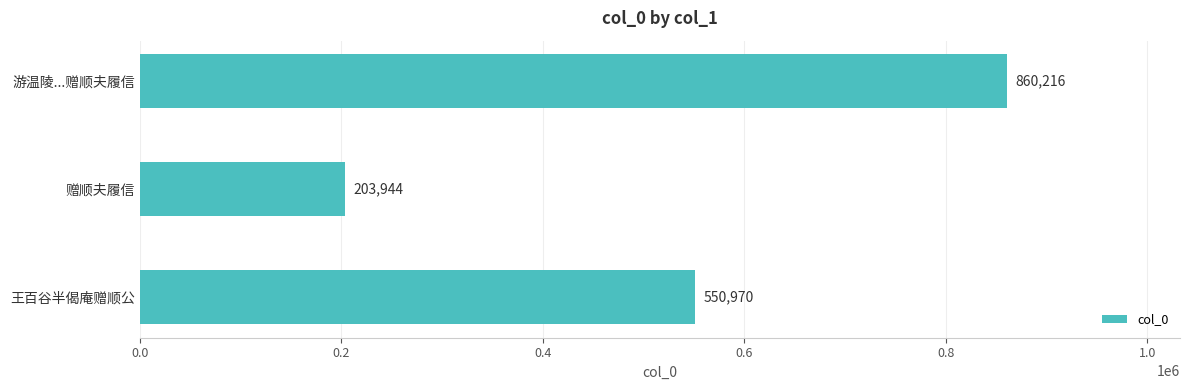

What is the change in value from 赠顺夫履信 to 游温陵...赠顺夫履信?

+656272